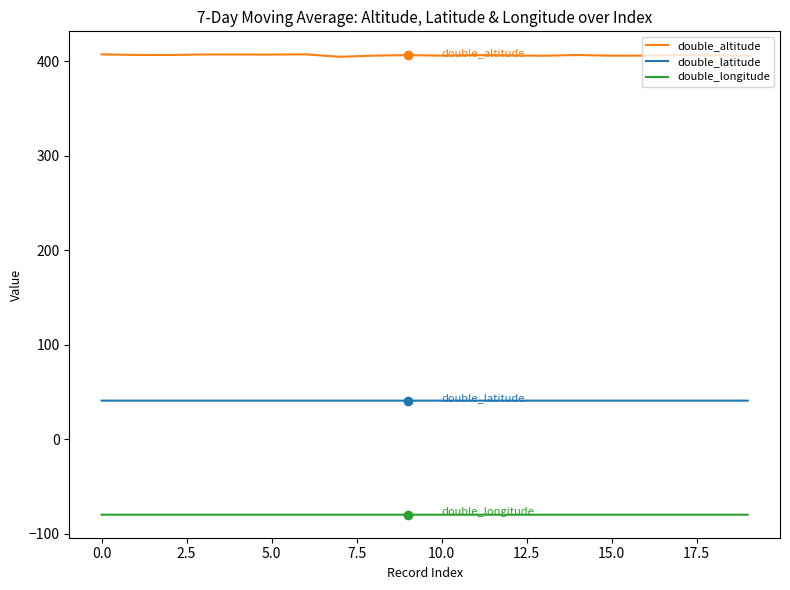

List the series in order of their peak value, highest first.

double_altitude, double_latitude, double_longitude